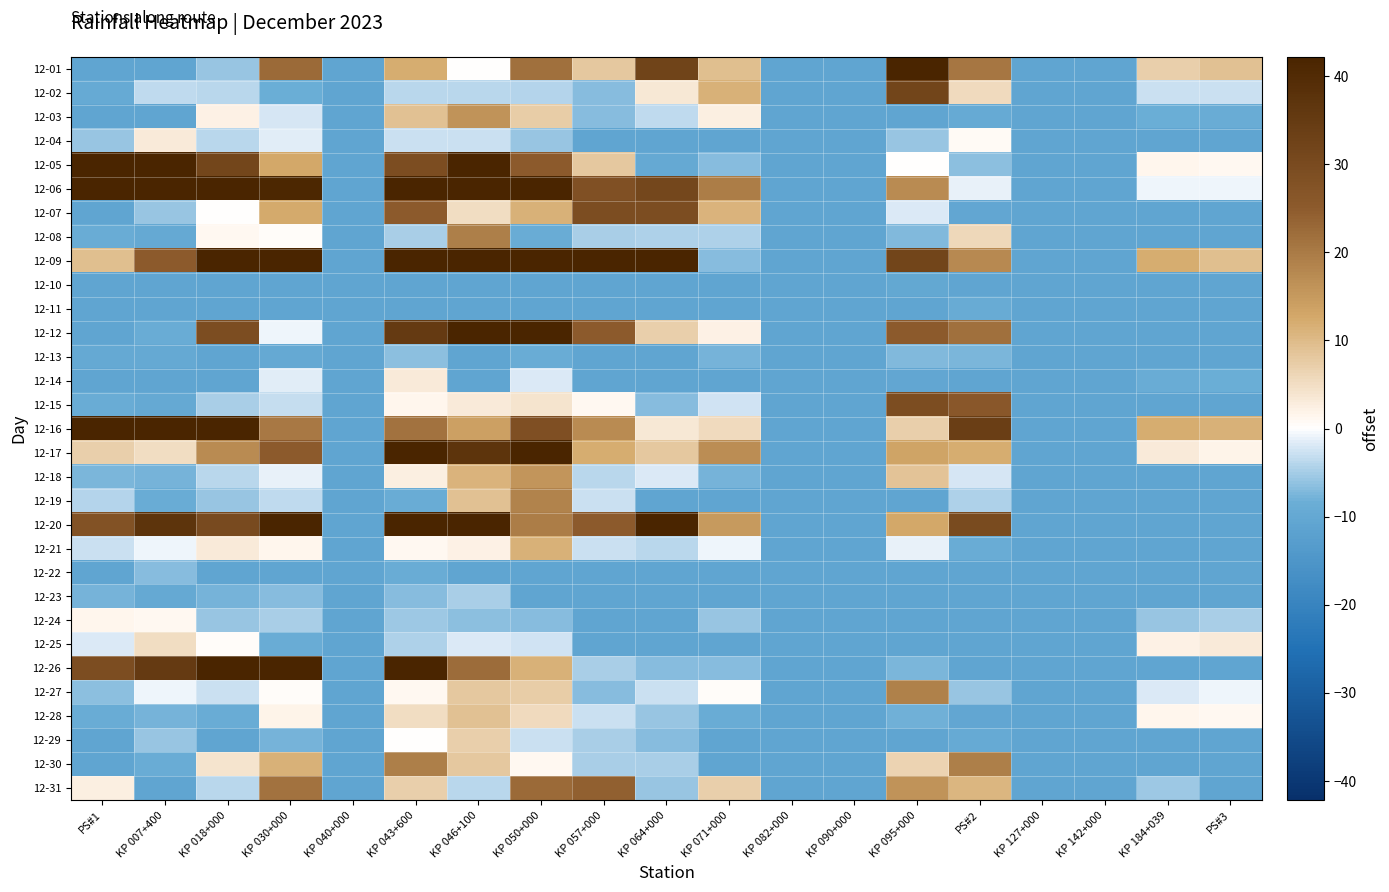

Count the number of data series in this chart.

31